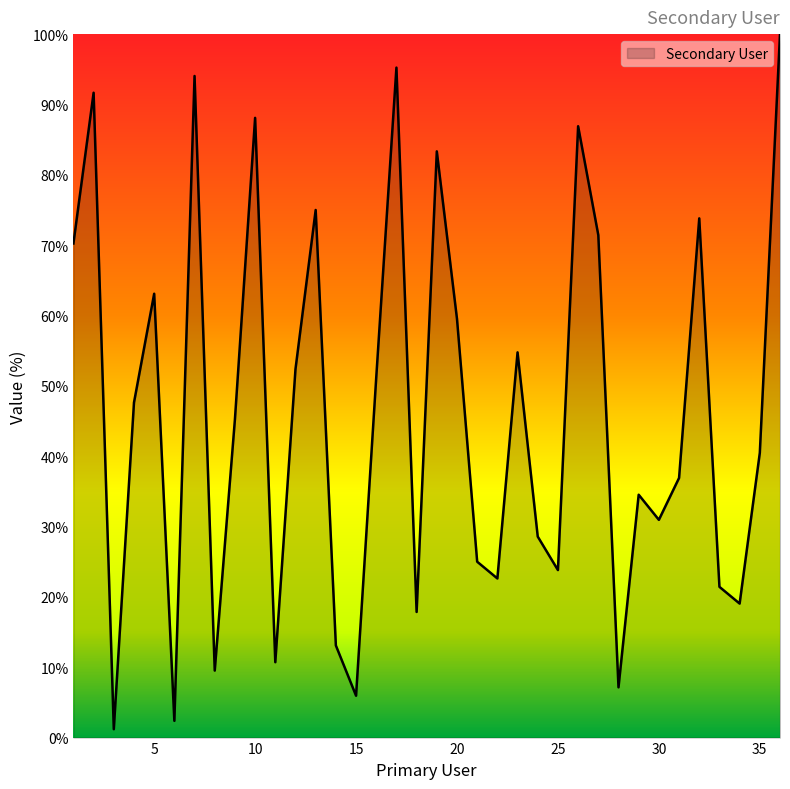

What is the maximum value shown in the chart?

100.0